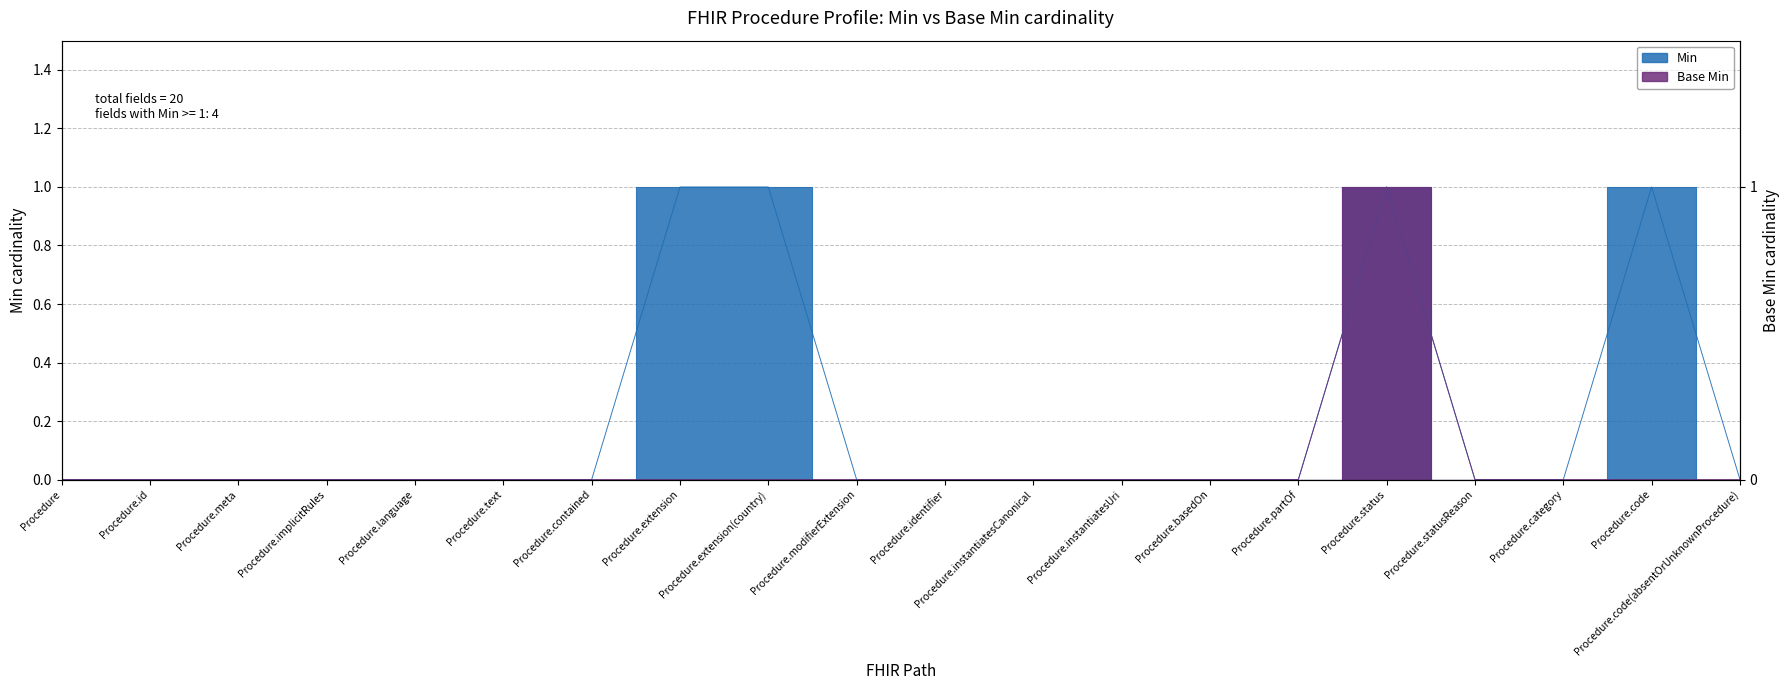

The value of Base Min at Procedure.text is 0. True or false?

False